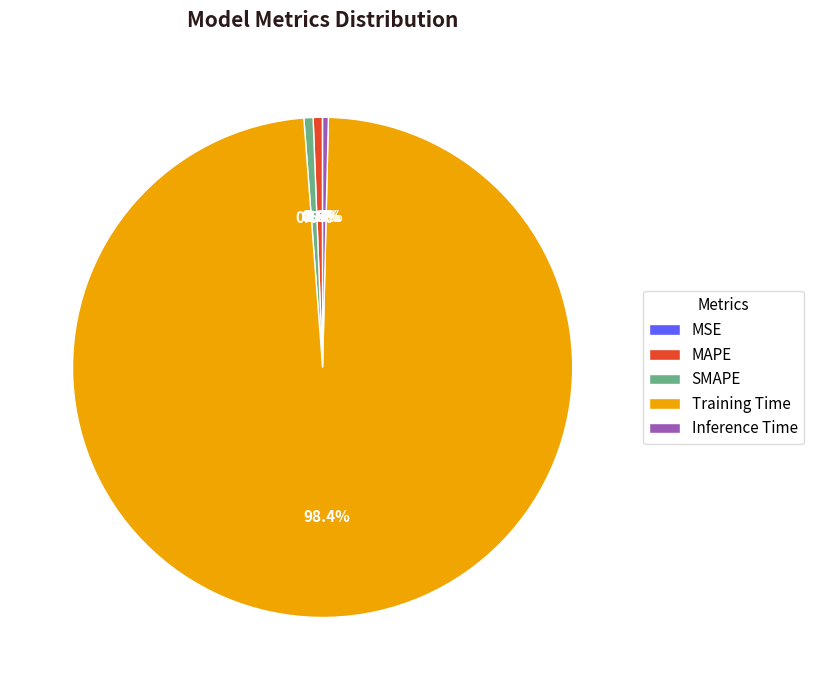

How much of the chart is everything except Training Time?

1.6%